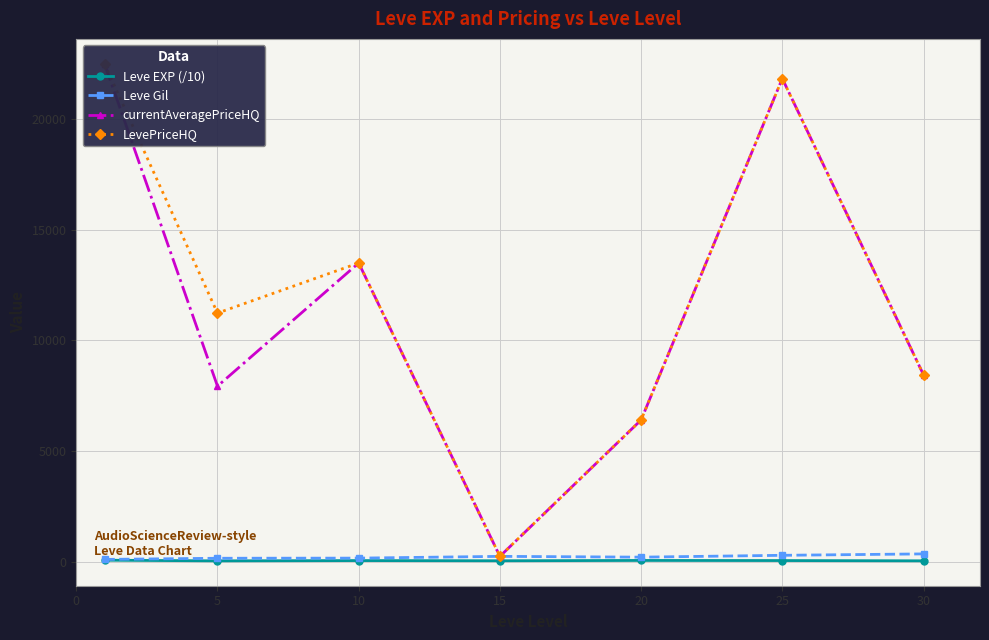

How many data points in currentAveragePriceHQ are above 8448?

4